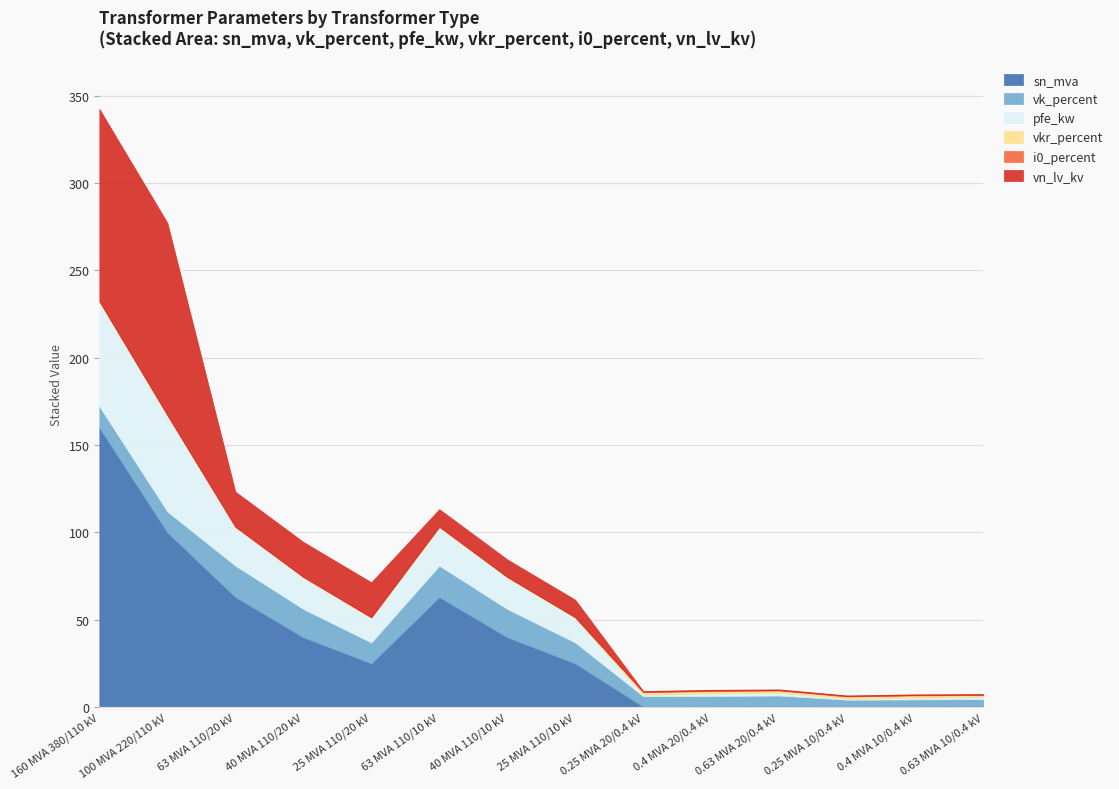

At which category does the chart reach its peak across all series?

160 MVA 380/110 kV